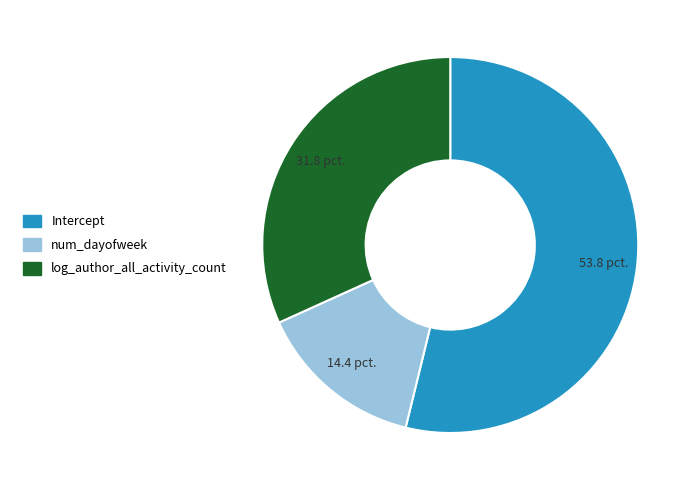

Does log_author_all_activity_count represent more than half of the total?

No